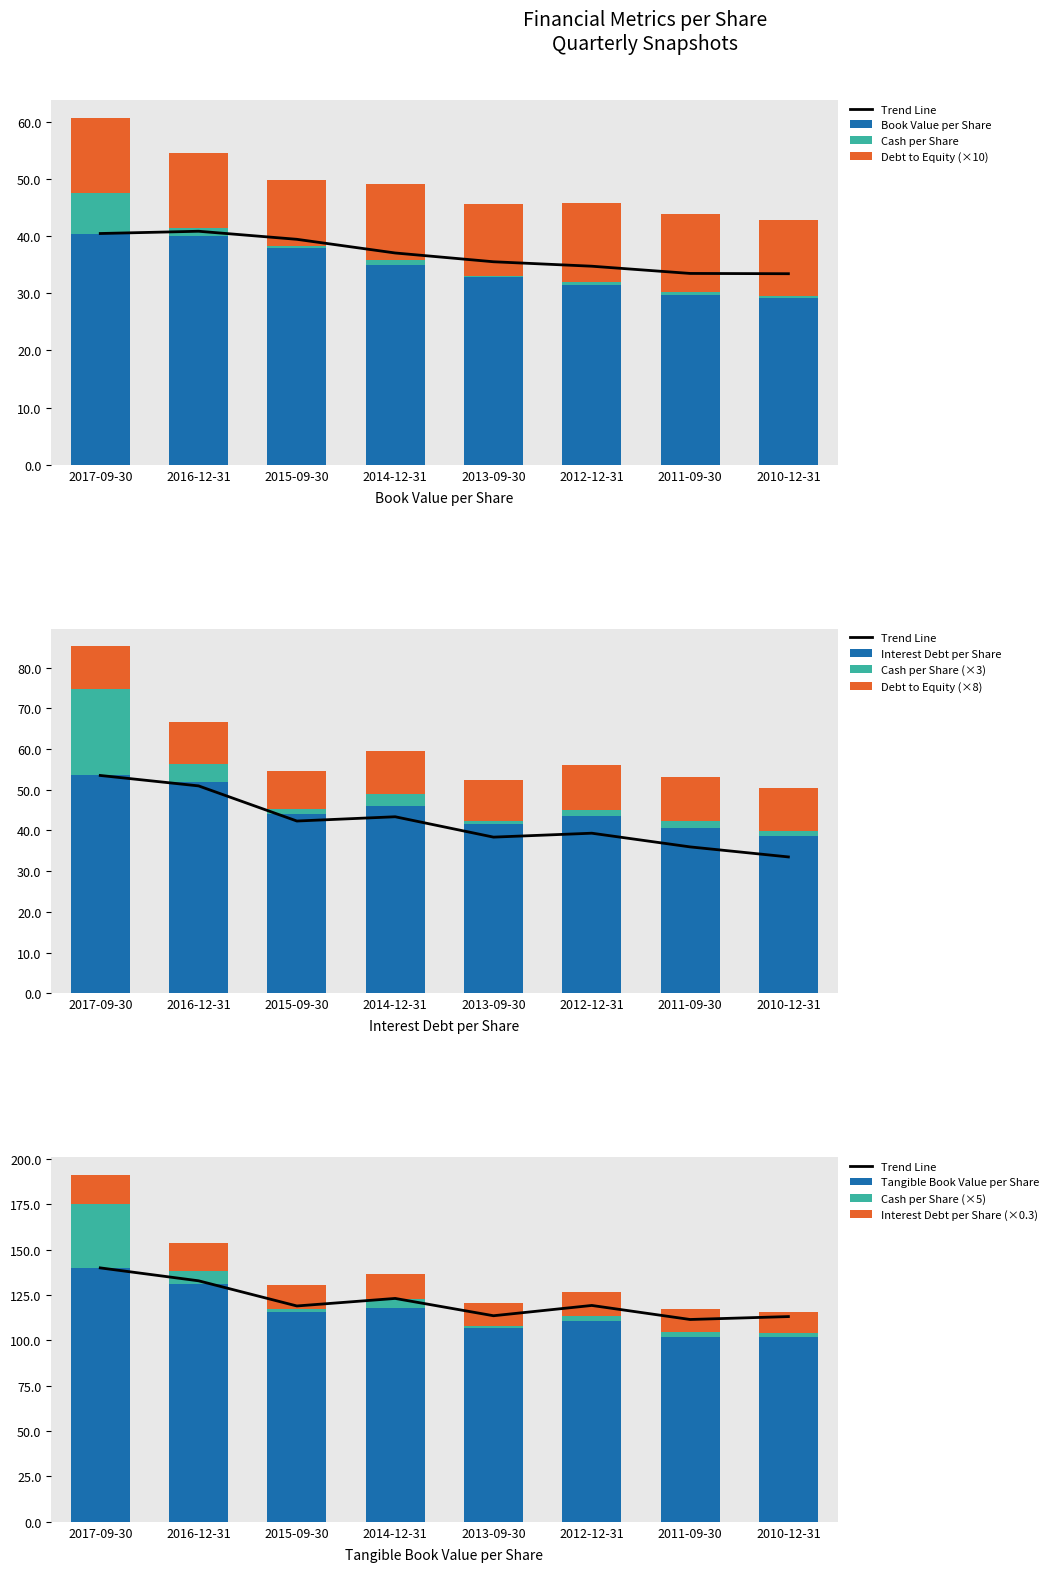

At which label is Cash per Share closest to 3?

2016-12-31